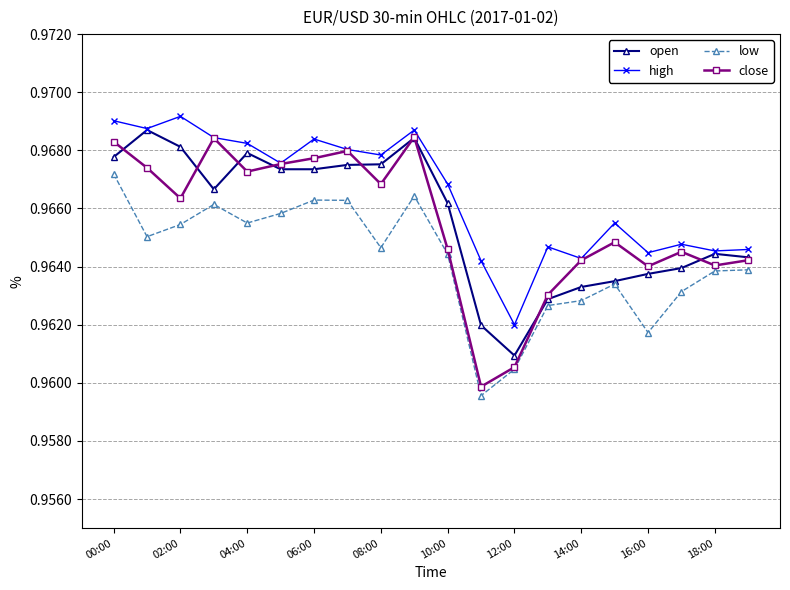

How many open values are between 0 and 1?

20